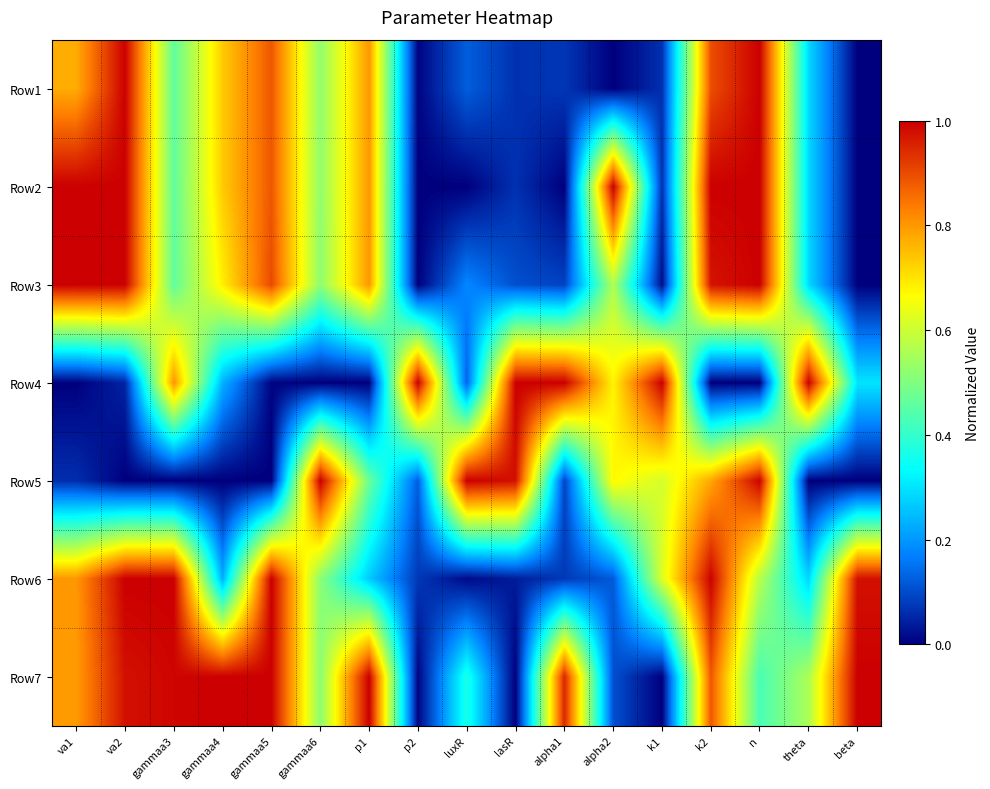

What is the total value across all series at va1?

4.4